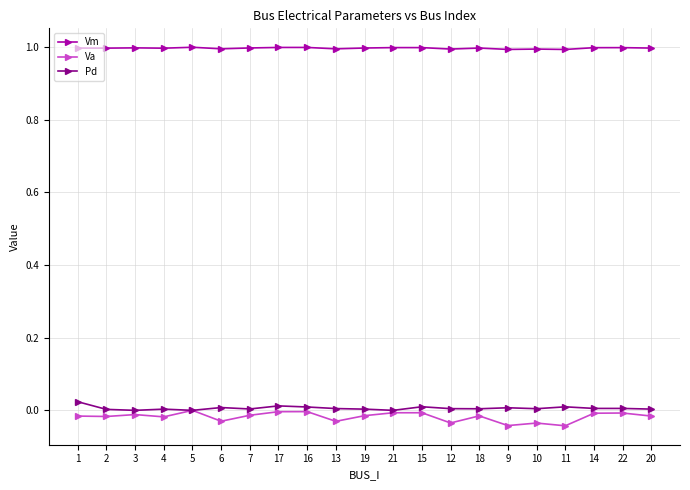

True or false: Va and Vm intersect in this chart.

False